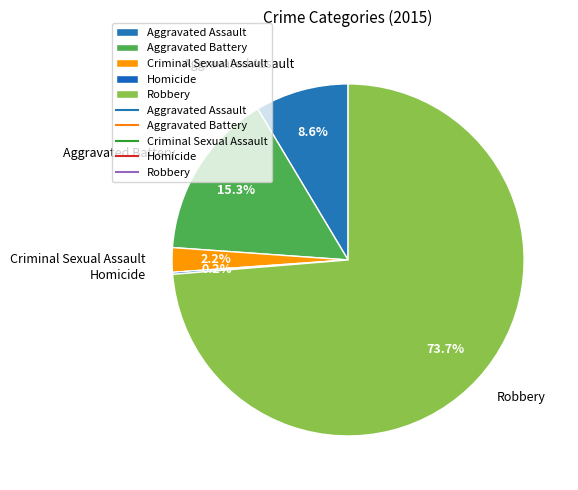

What portion of the pie excludes Aggravated Battery?

84.7%